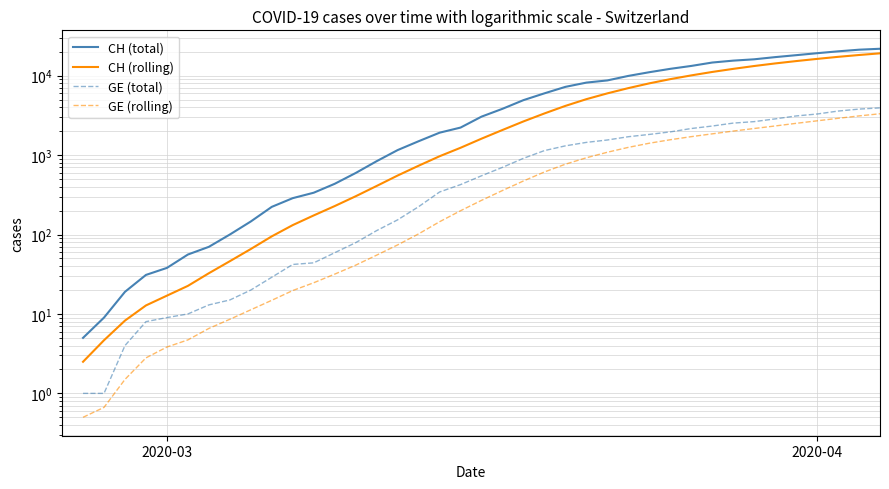

True or false: GE (total) has more than 2 interior local peaks.

False